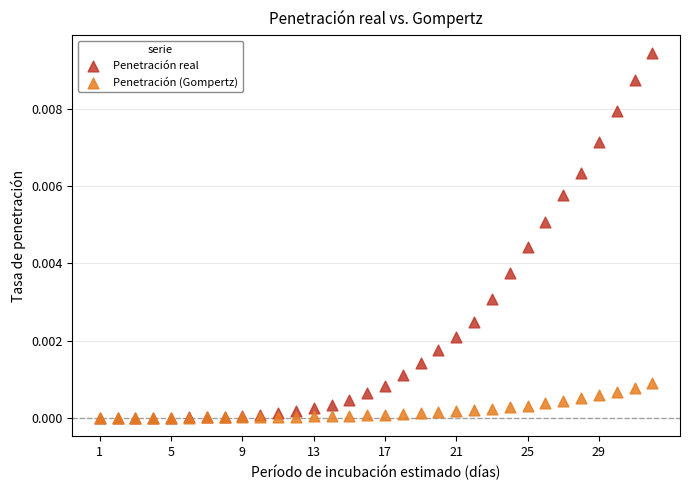

Which series contains the highest Y value?

Penetración real